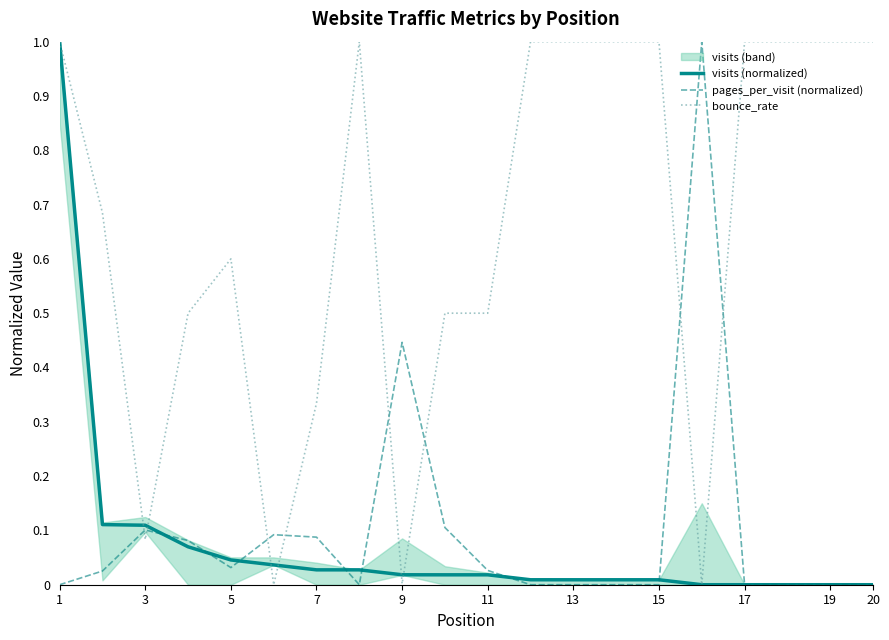

After their last crossing, which series has the higher values: pages_per_visit (normalized) or bounce_rate?

bounce_rate